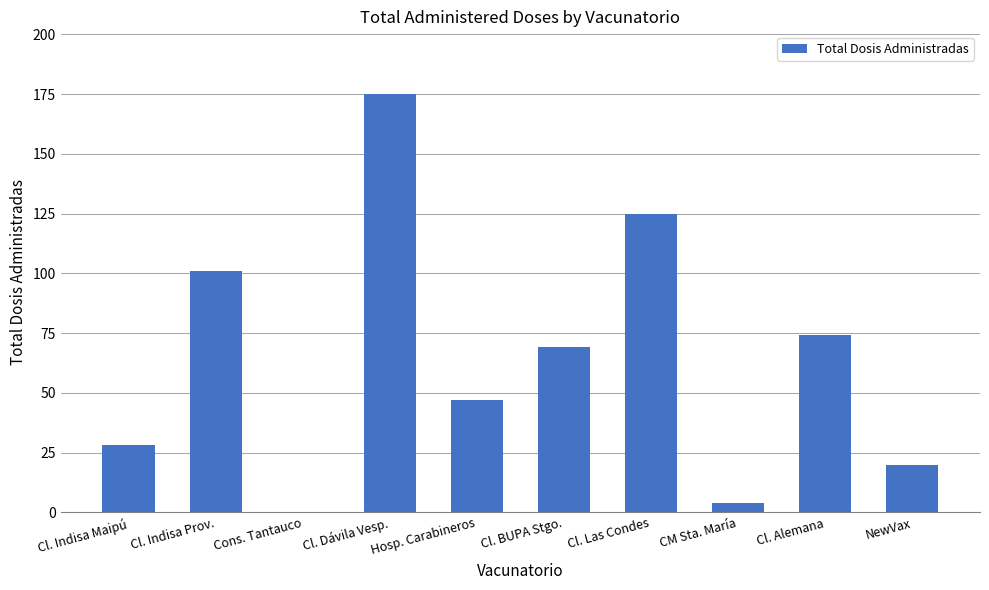

Reading right to left, what are all the values shown in this chart?

20	74	4	125	69	47	175	0	101	28